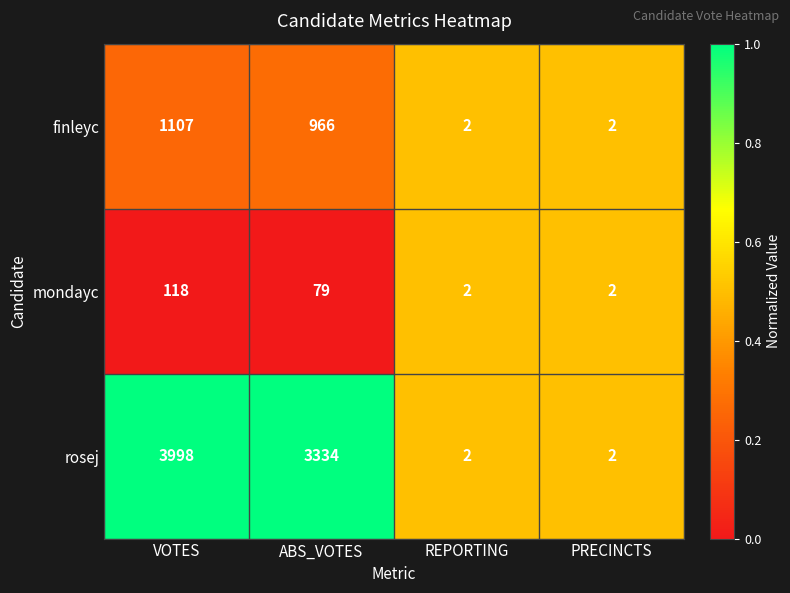

Rank the series at VOTES from lowest to highest value.

mondayc, finleyc, rosej